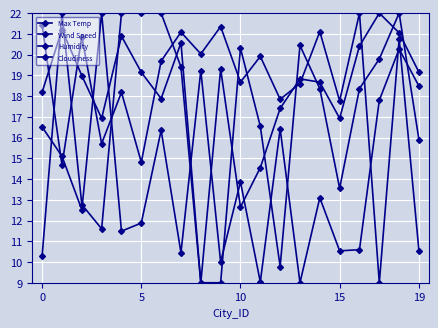

What is the label of the 15th point from the right?

5